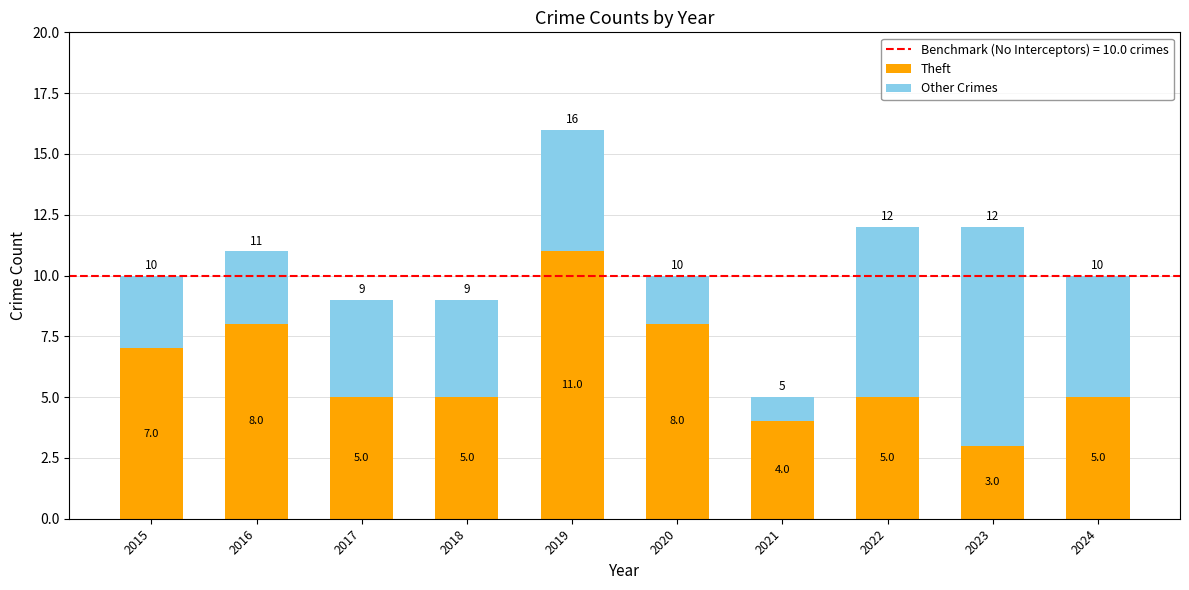

At which category is the sum across all series the highest?

2019